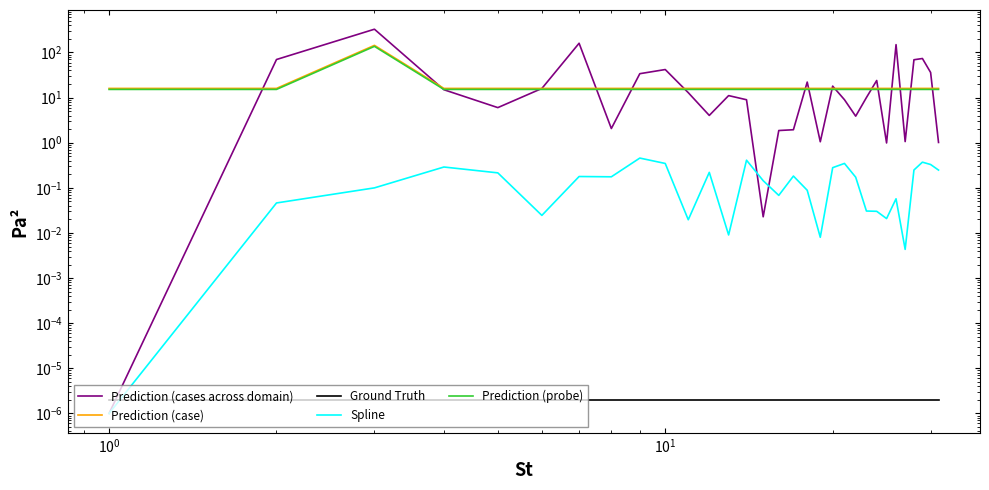

After their last crossing, which series has the higher values: Ground Truth or Prediction (cases across domain)?

Prediction (cases across domain)